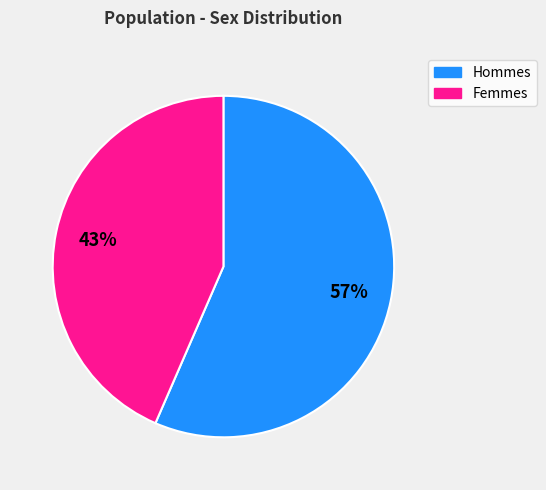

Does any single category account for the majority?

Yes